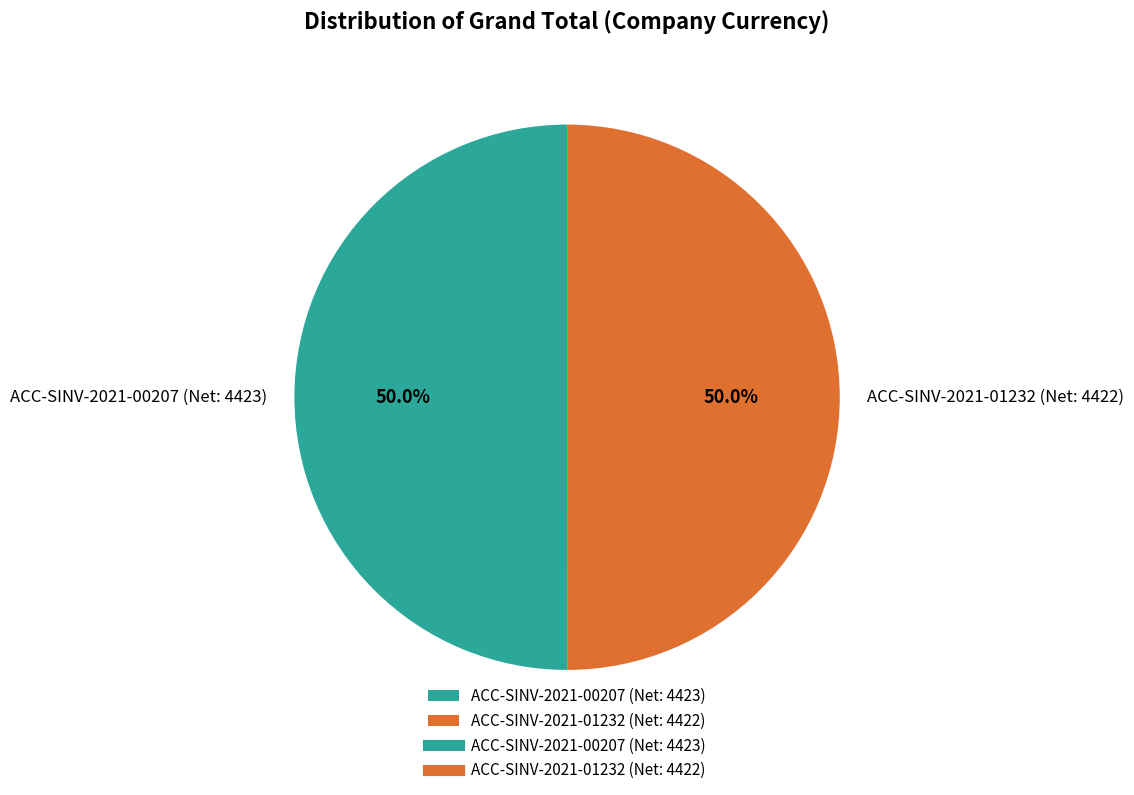

Combined, what portion of the pie is ACC-SINV-2021-00207 (Net: 4423) and ACC-SINV-2021-01232 (Net: 4422)?

100.0%